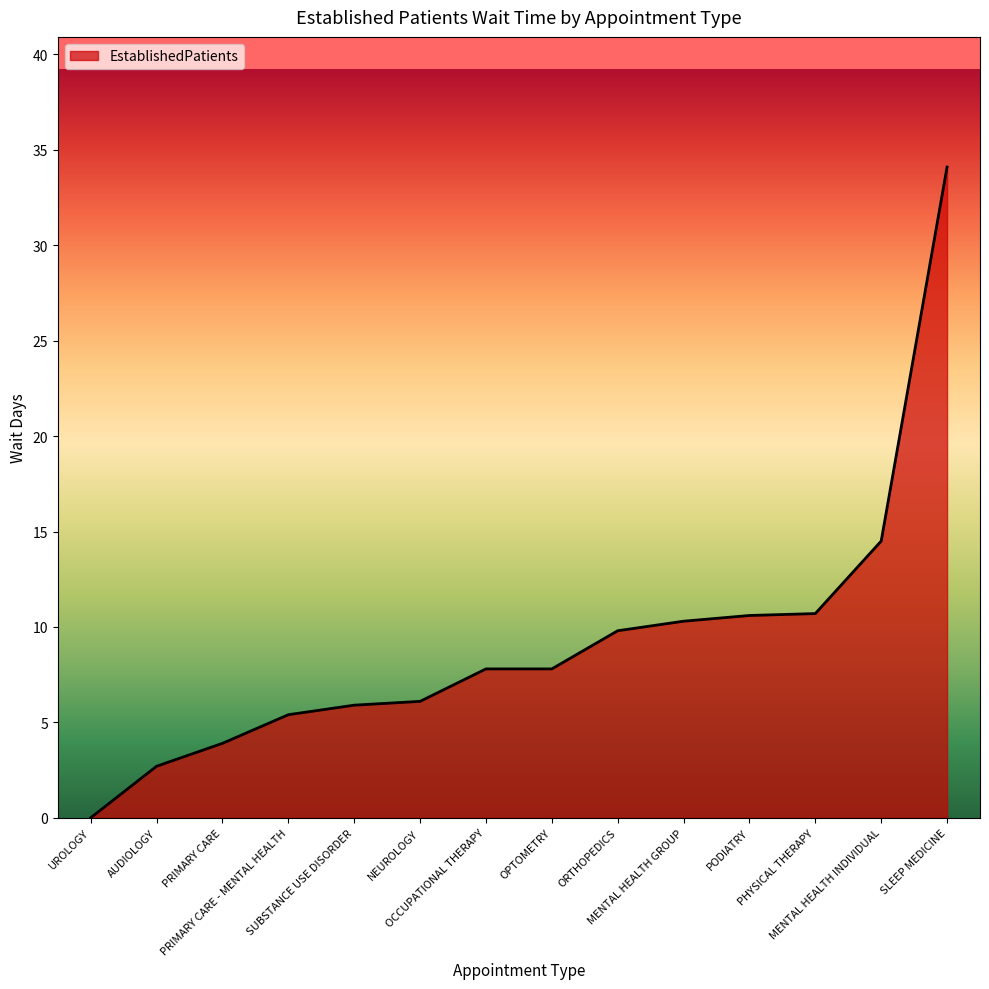

What is the difference between the maximum and minimum values?

34.1